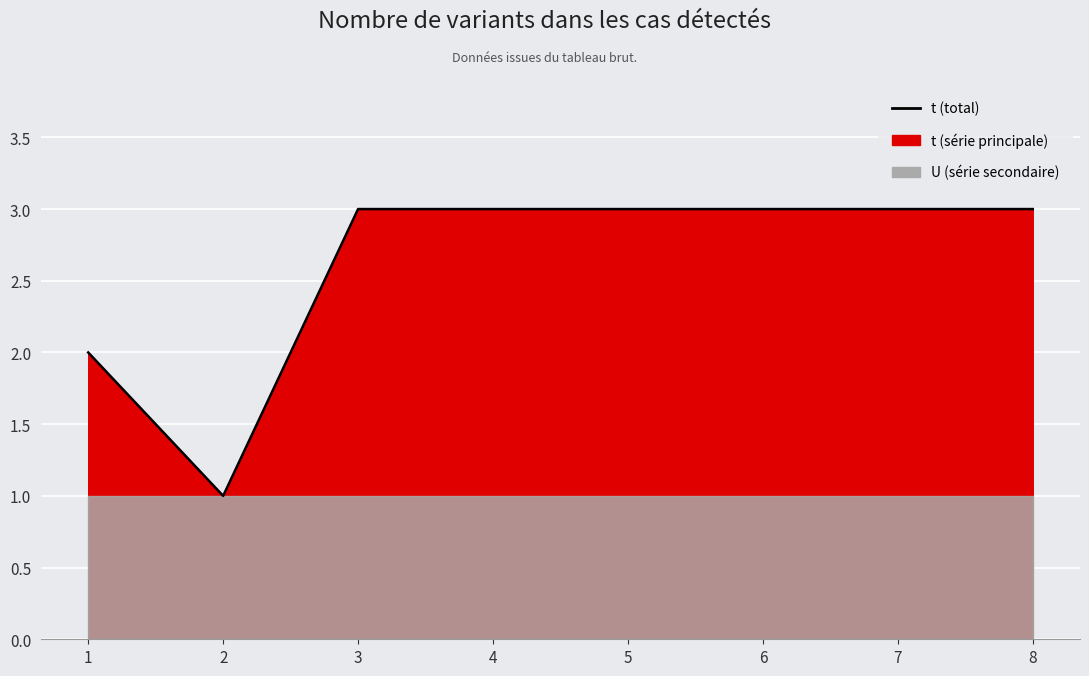

How many lines are shown in the chart?

1